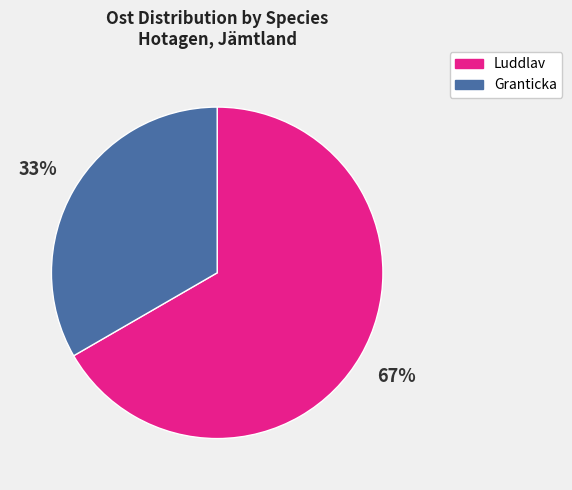

Is there any slice that represents more than half of the pie?

Yes